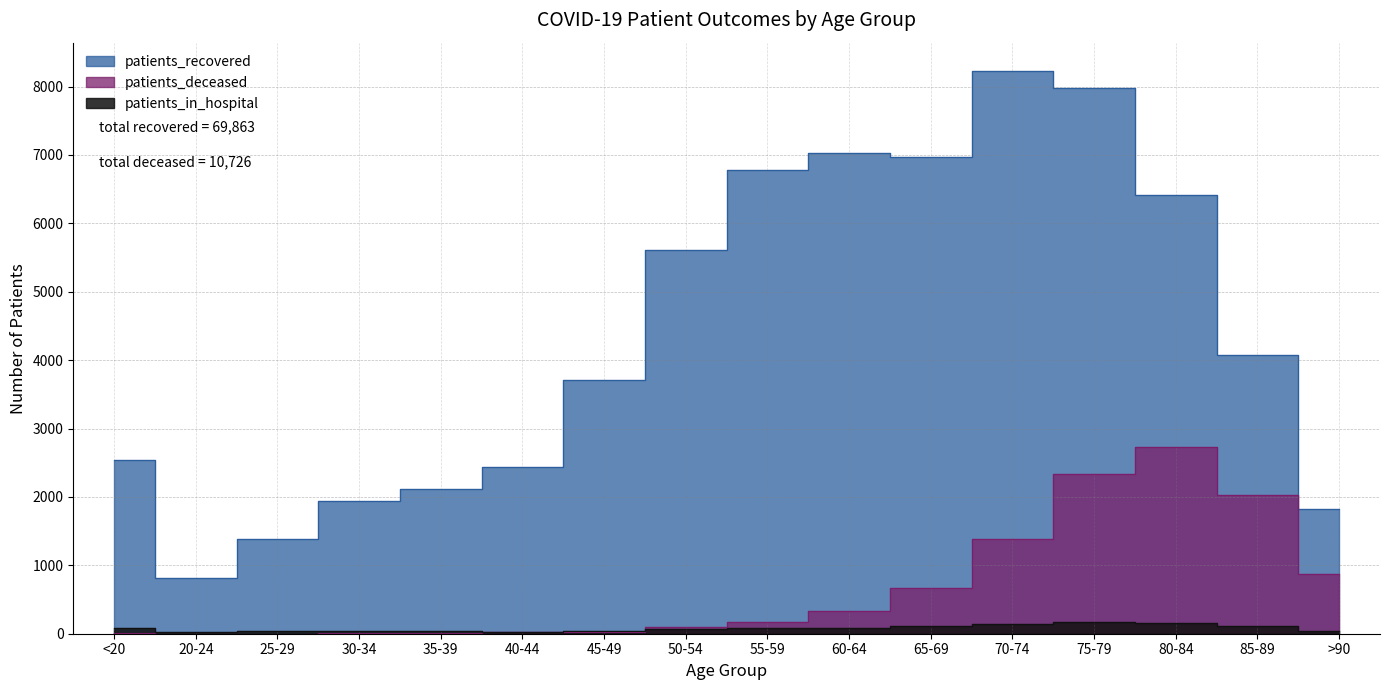

Which category has the highest value in the patients_deceased series?

80-84